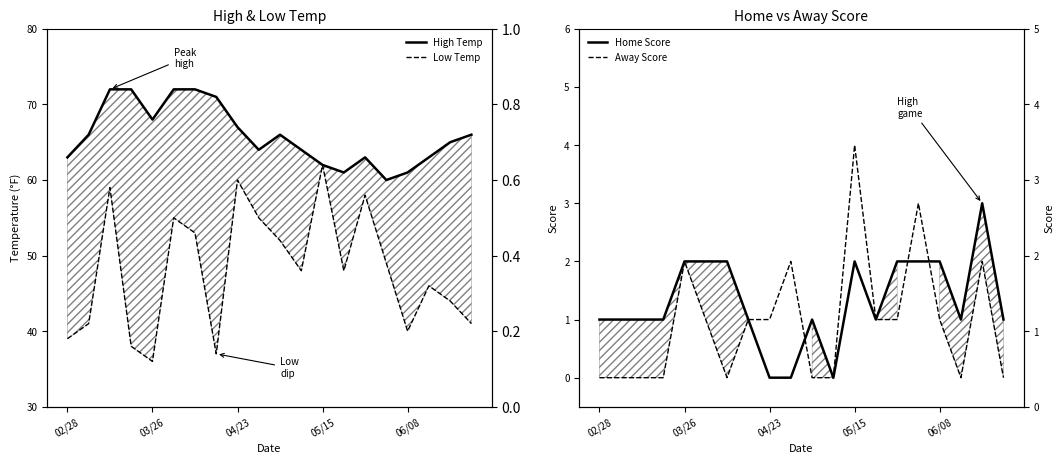

At which category does the chart reach its minimum across all series?

04/23